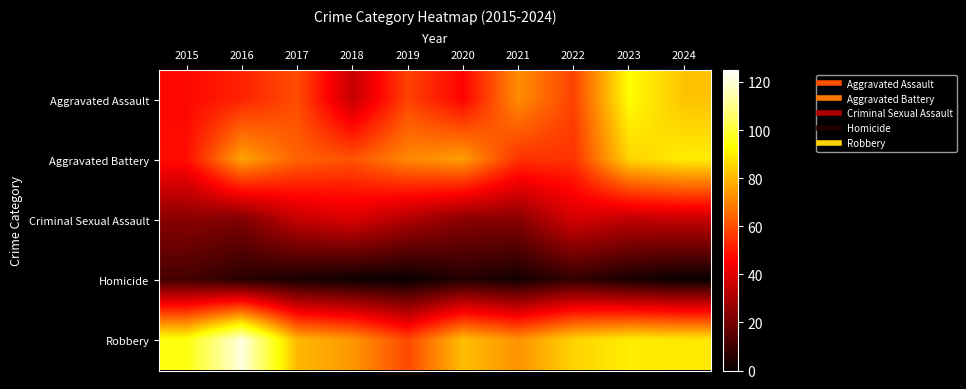

Rank the series at 2022 from lowest to highest value.

Homicide, Criminal Sexual Assault, Aggravated Battery, Aggravated Assault, Robbery